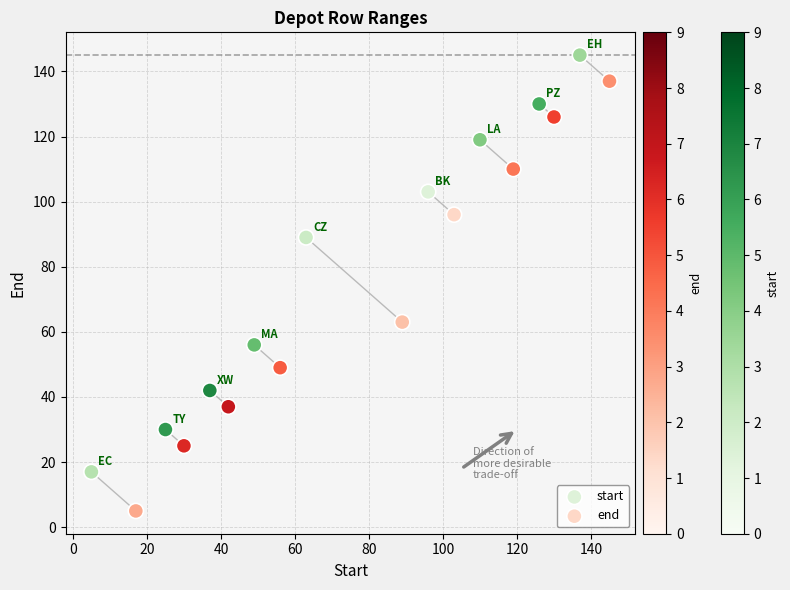

Which series has the largest Y range (max minus min)?

end